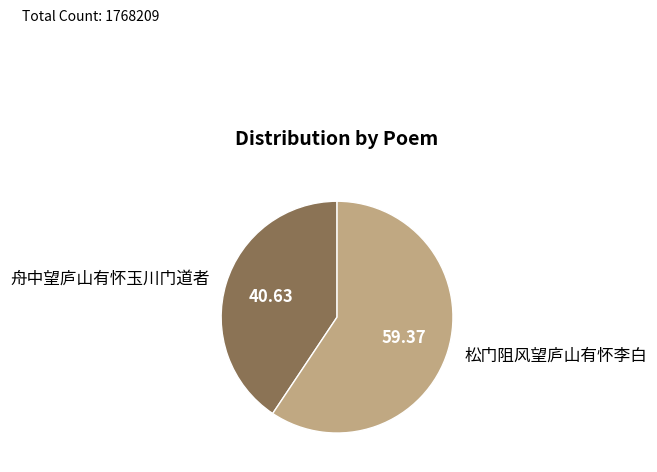

Rank the categories by value from lowest to highest.

舟中望庐山有怀玉川门道者, 松门阻风望庐山有怀李白